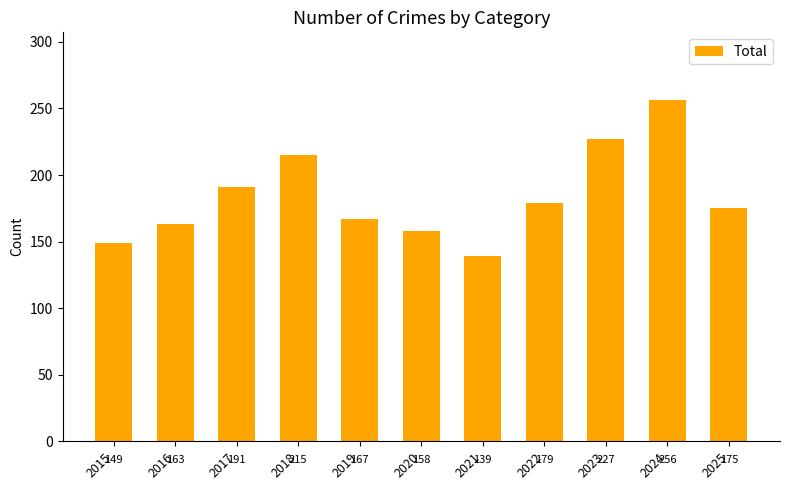

What is the greatest value displayed?

256